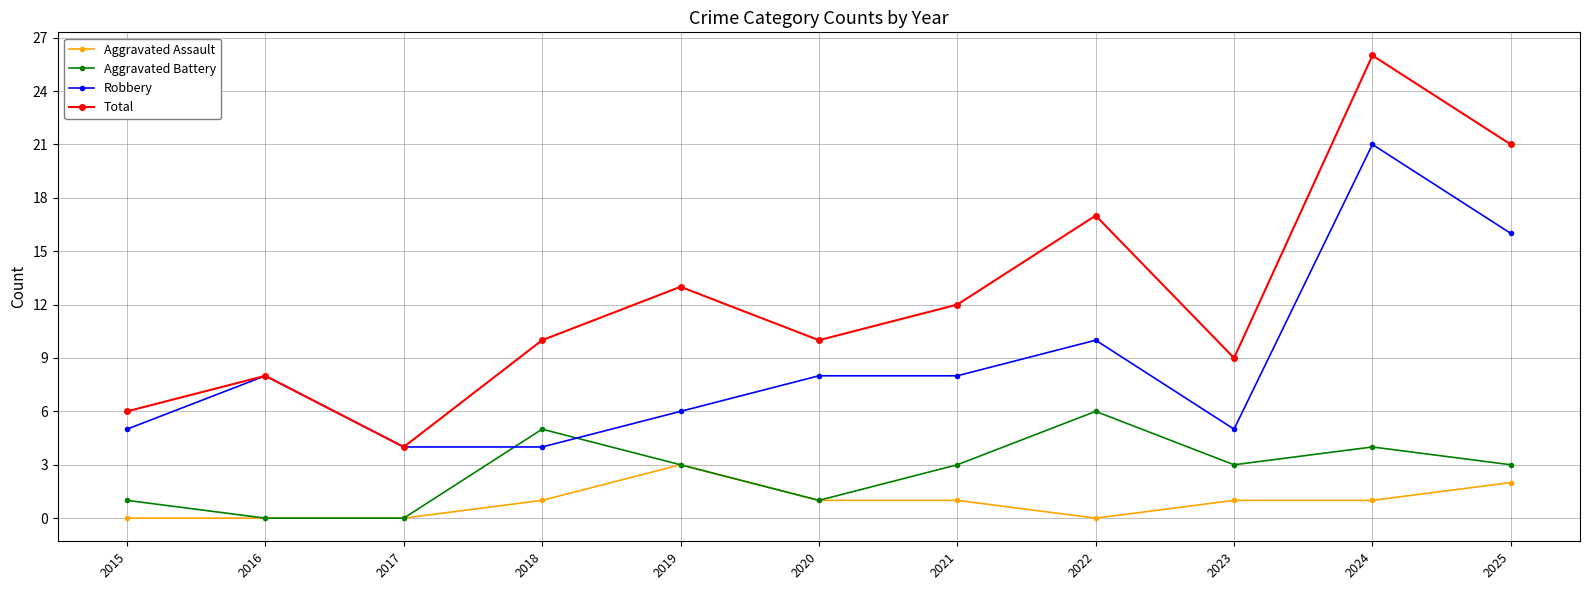

What is the difference between the highest and lowest values at 2018?

9